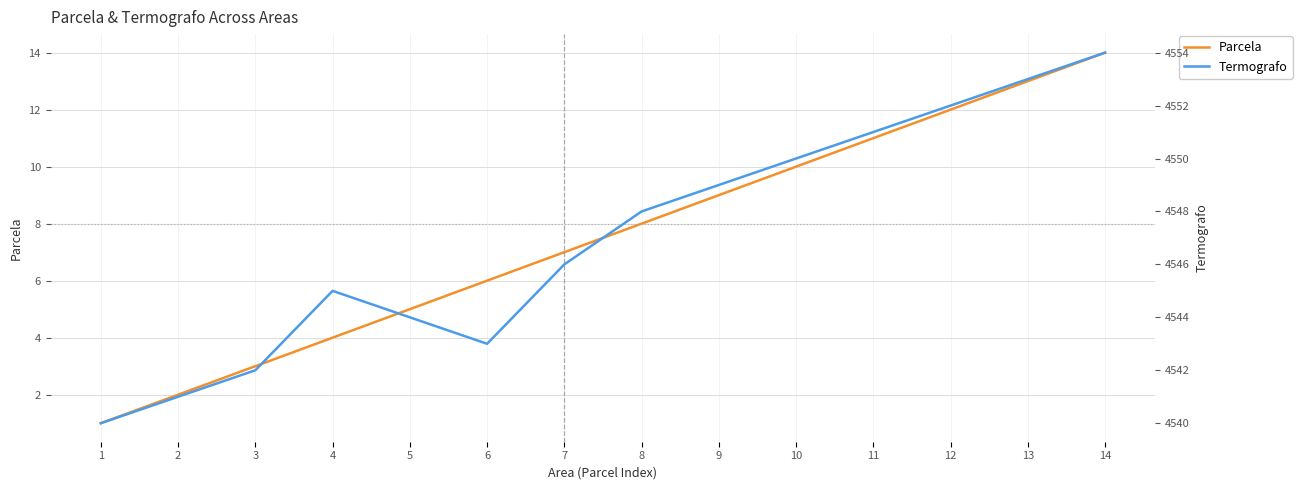

At which category does Termografo reach its first local peak?

4